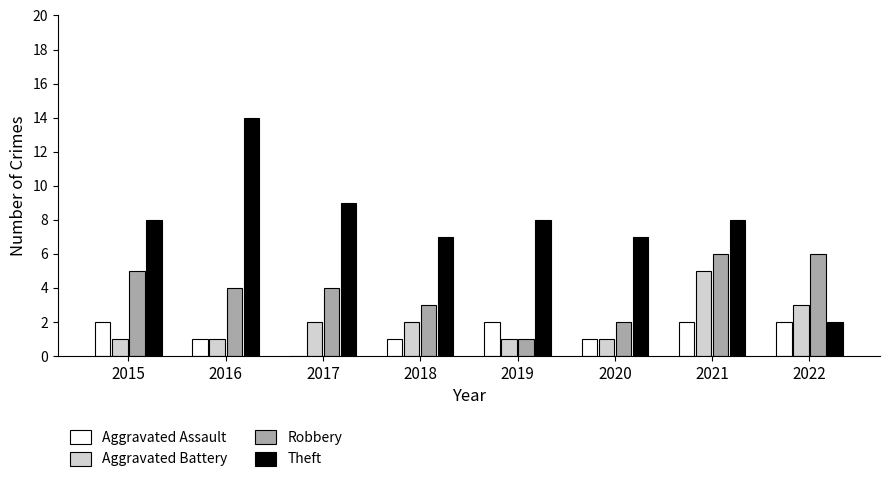

How many groups of bars are there?

8